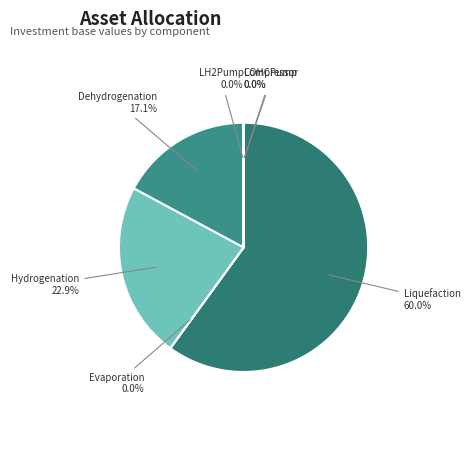

Which has a higher value, LOHCPump or Compressor?

Compressor